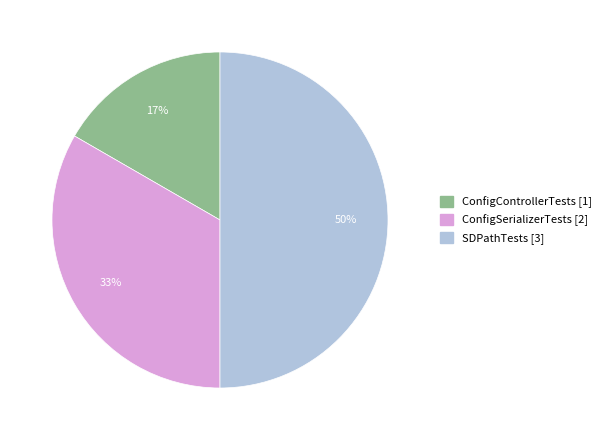

To the nearest percent, what is the difference between the largest and smallest slice percentages?

33%